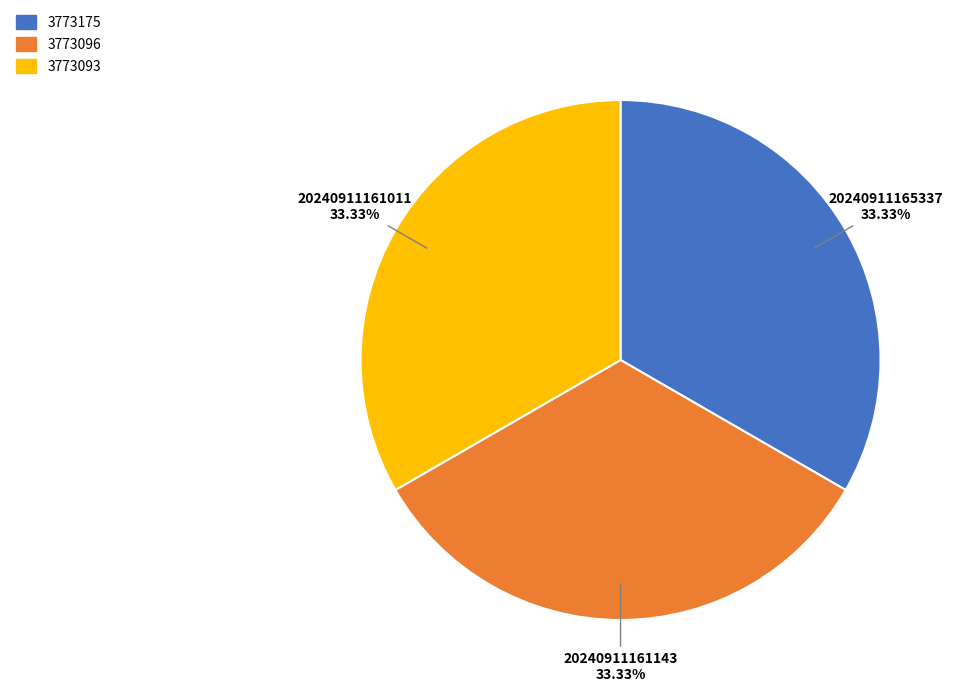

Is there a majority slice in this chart?

No